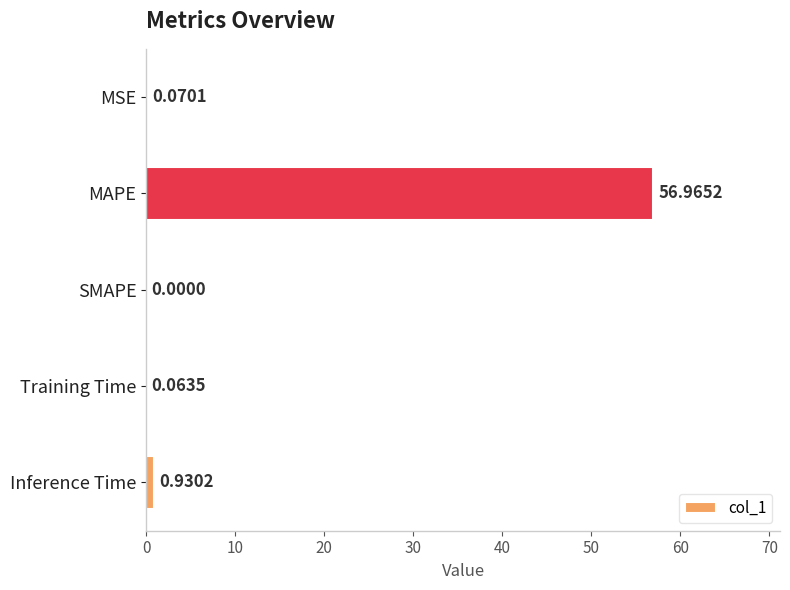

What is the sum of all values?

58.0